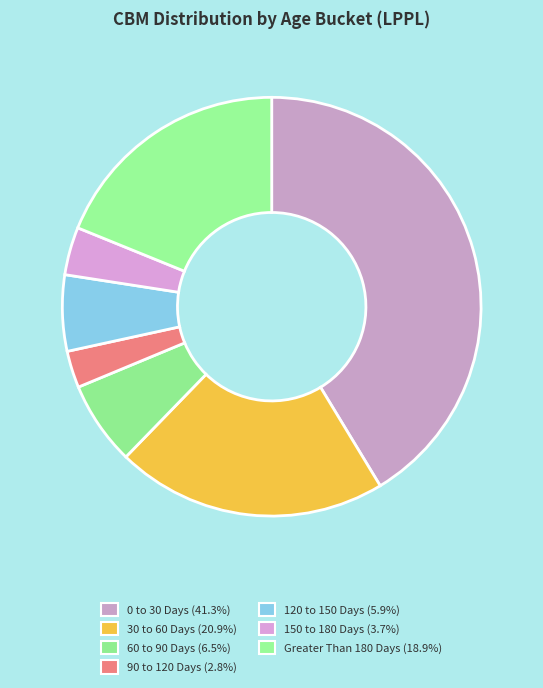

Does 90 to 120 Days represent more than half of the total?

No